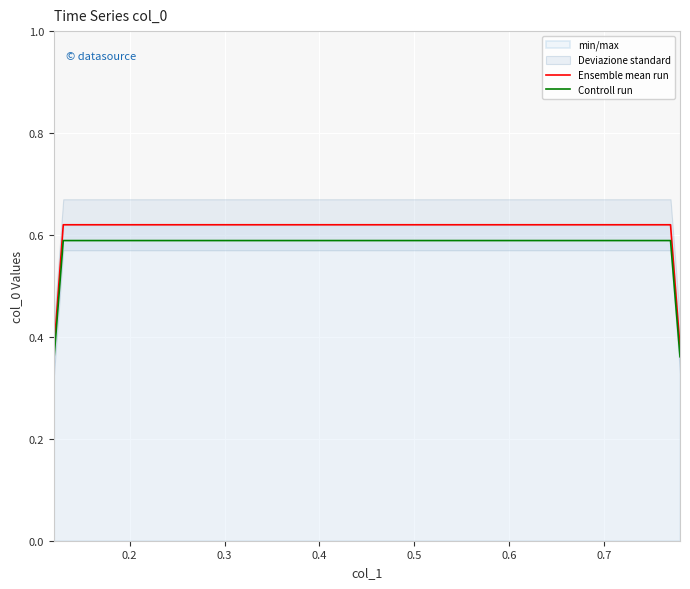

True or false: Ensemble mean run and Controll run intersect in this chart.

False